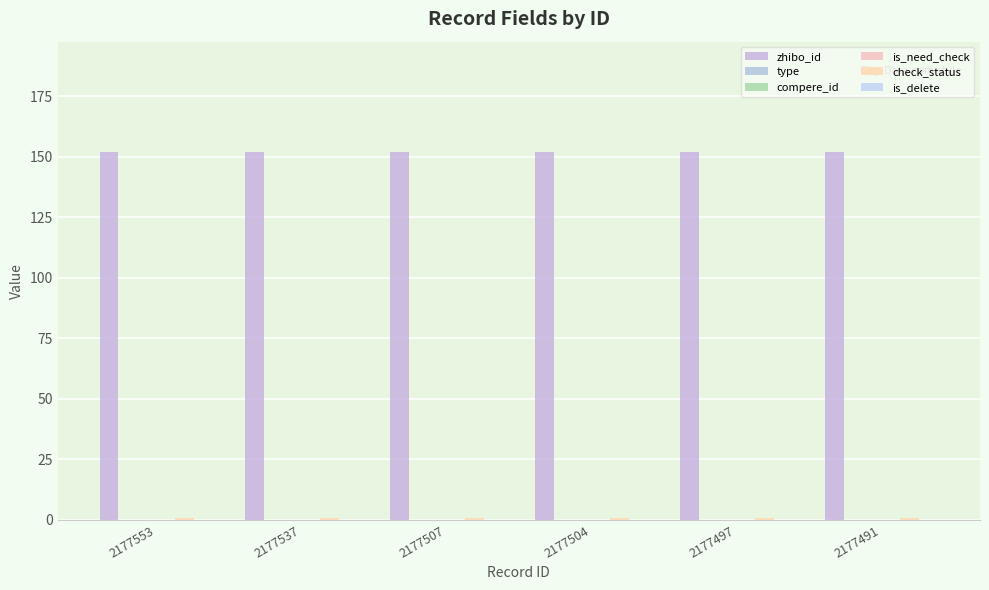

Which category has the highest value in the is_delete series?

2177553